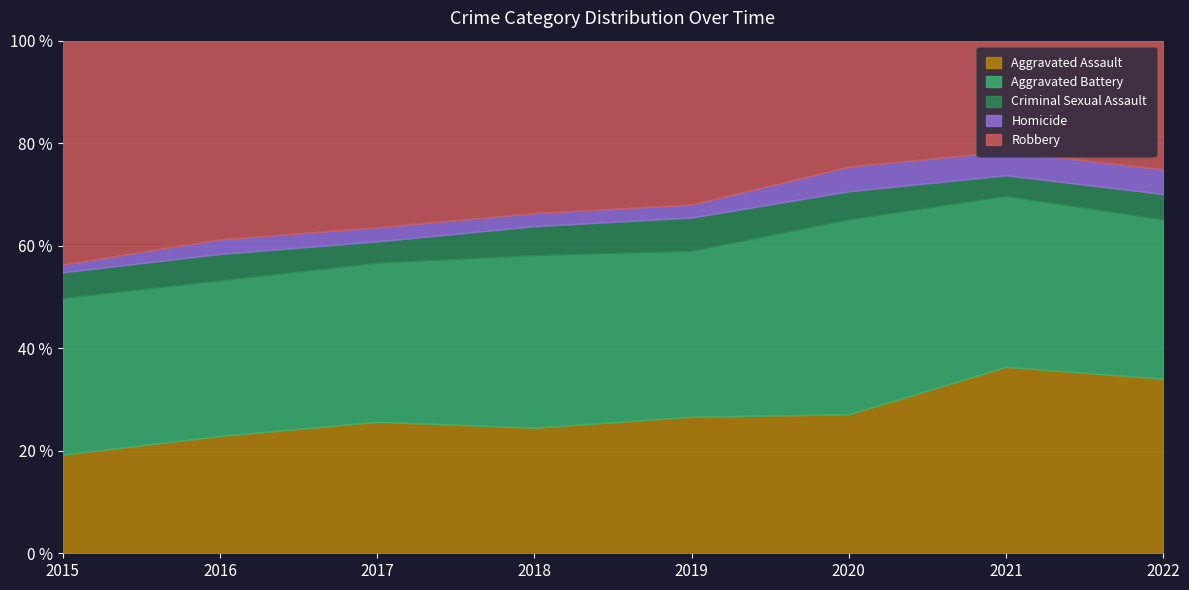

The value of Aggravated Assault at 2017 is 113. True or false?

False